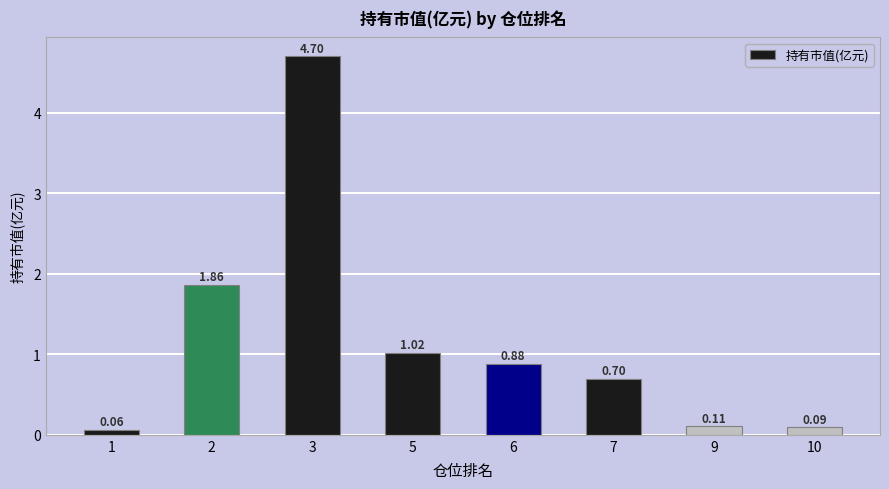

Does the chart contain any negative values?

No